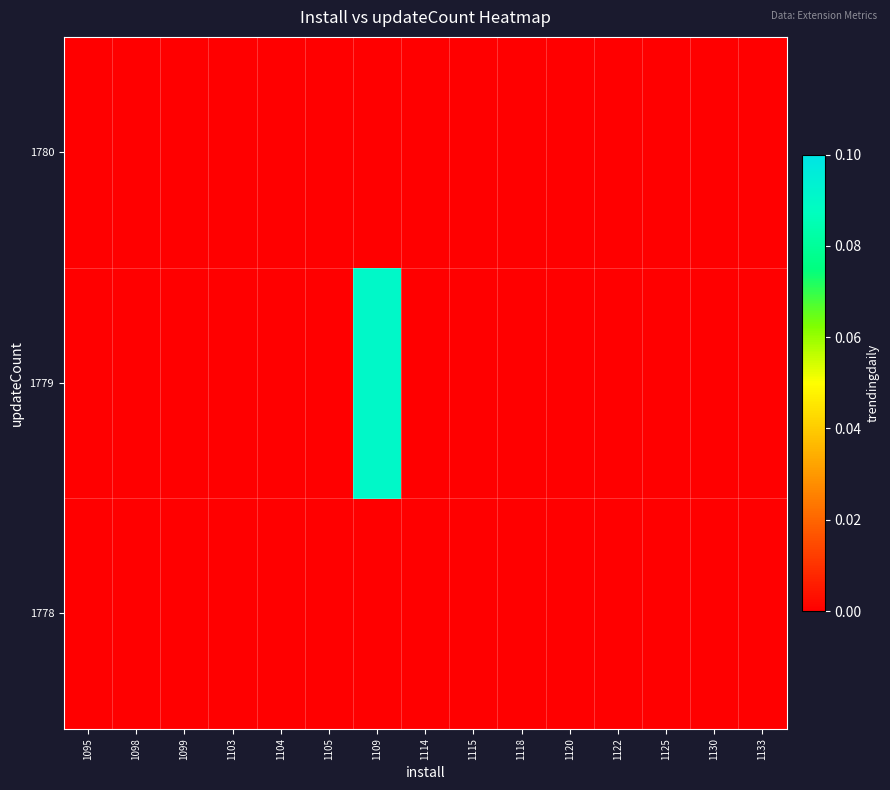

Which category has the highest value across all series?

1109